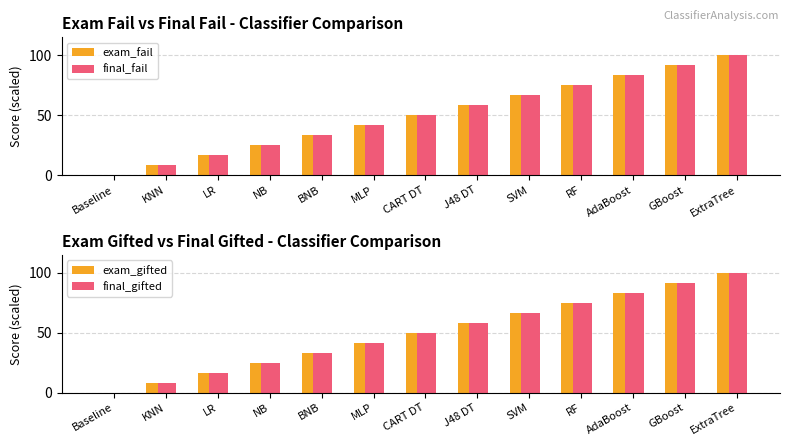

Between CART DT and J48 DT, which is larger?

J48 DT